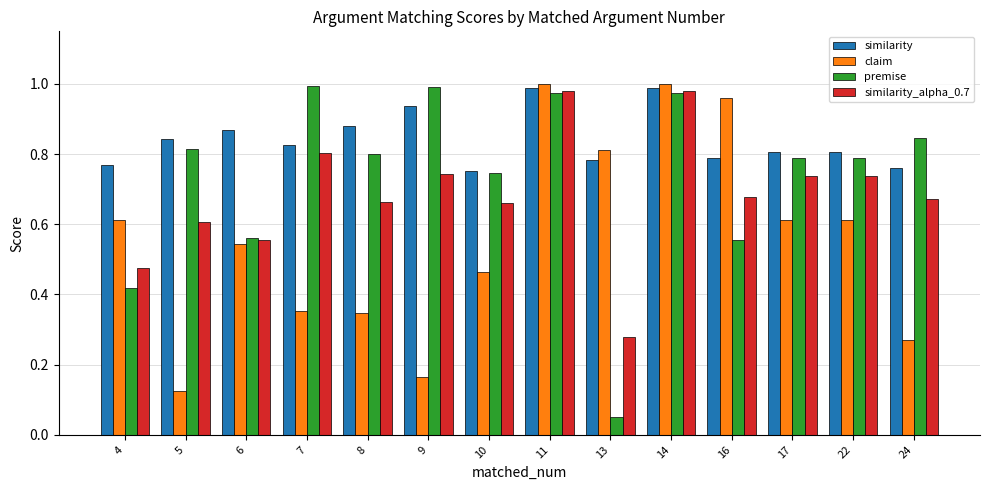

Which label corresponds to the smallest value in the chart?

13